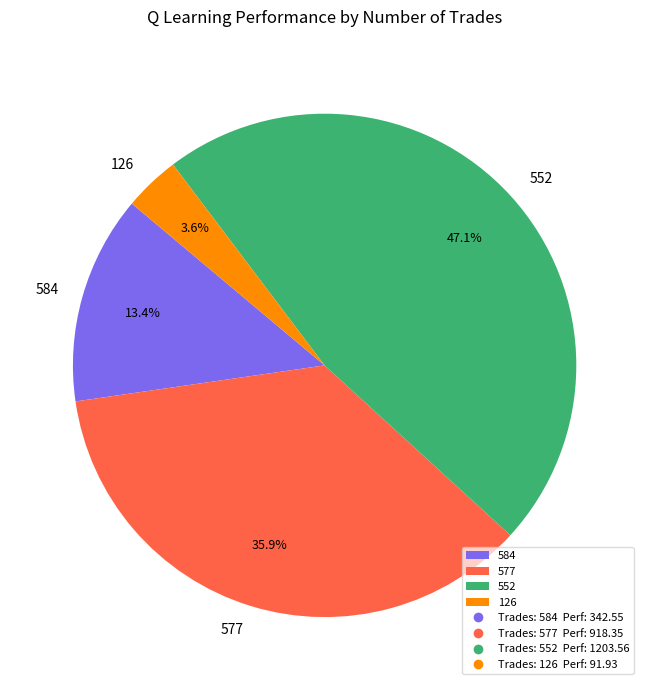

Rank the categories by value from lowest to highest.

126, 584, 577, 552